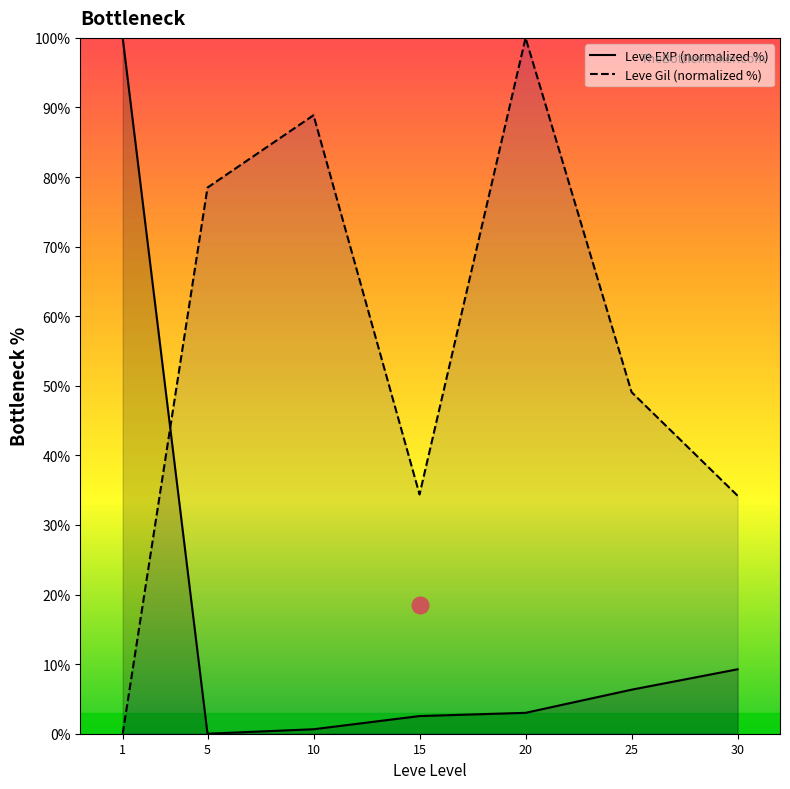

Where is Leve Gil (normalized %) nearest to the value 50?

25